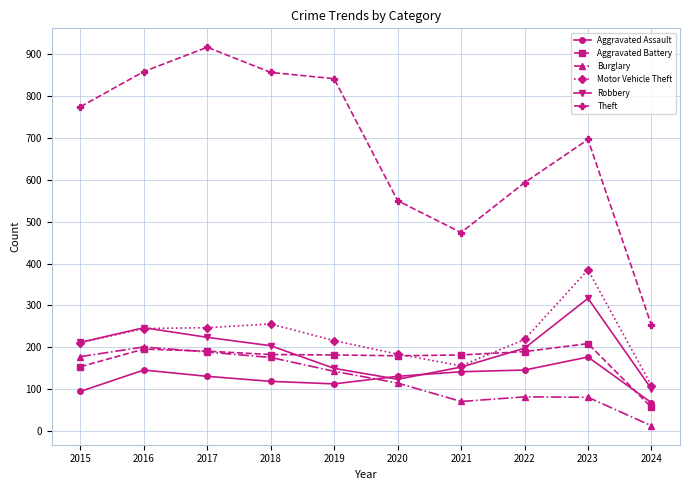

Is the value of Burglary at 2024 greater than the value of Motor Vehicle Theft at 2019?

No